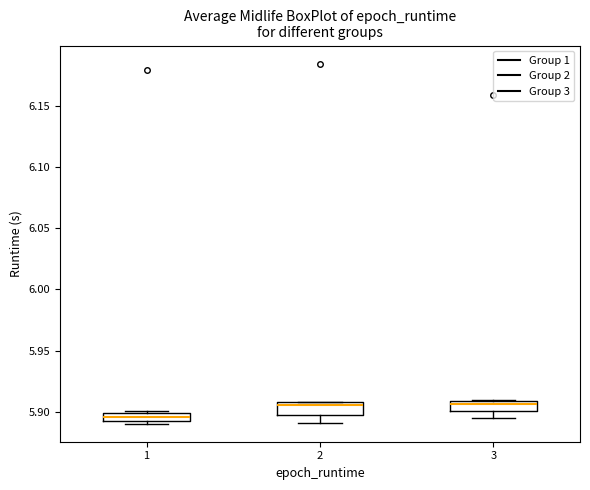

Where is the lower edge of the box at x = 1 on the y-axis? The values are not printed on the chart, so give them approximately, as read against the axis.

5.895